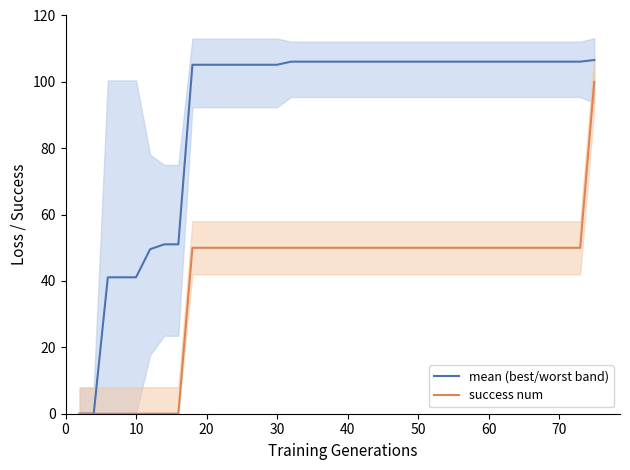

Which series has the largest total across all categories?

mean (best/worst band)